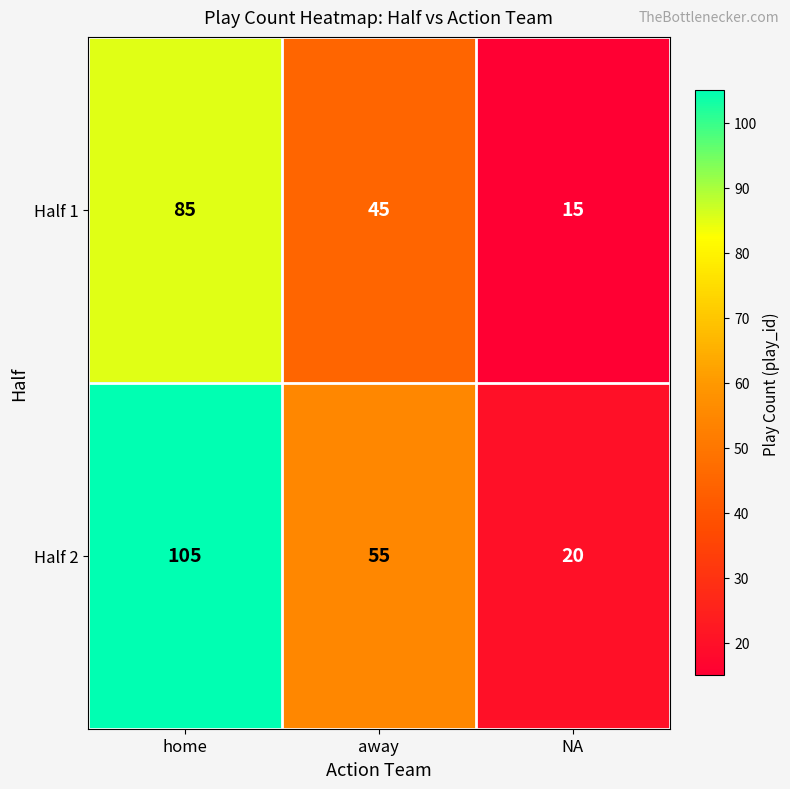

Reading left to right, extract all data points from this chart.

Half 1: home=85	away=45	NA=15
Half 2: home=105	away=55	NA=20